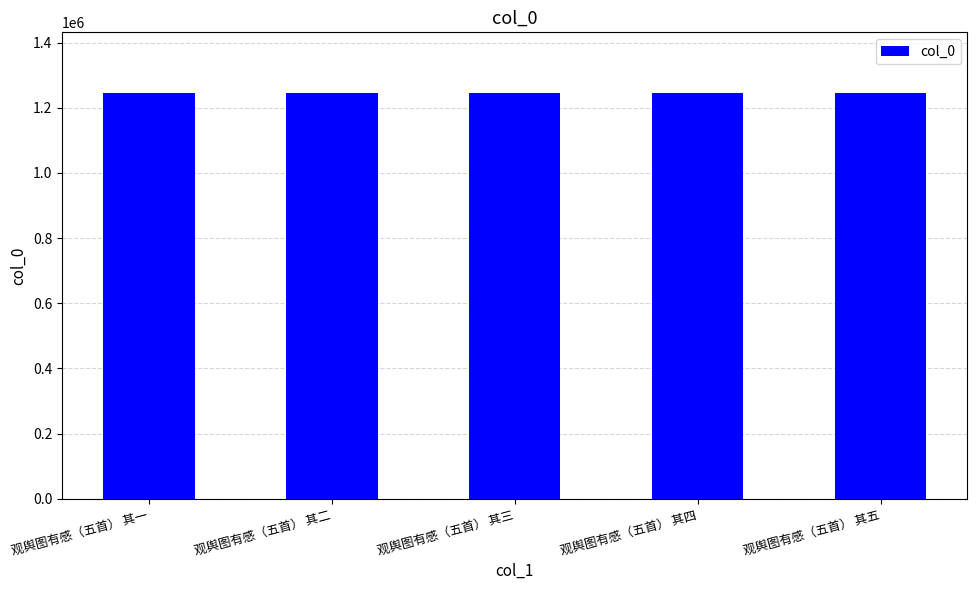

What value does the data have at 观舆图有感（五首） 其一?

1244587